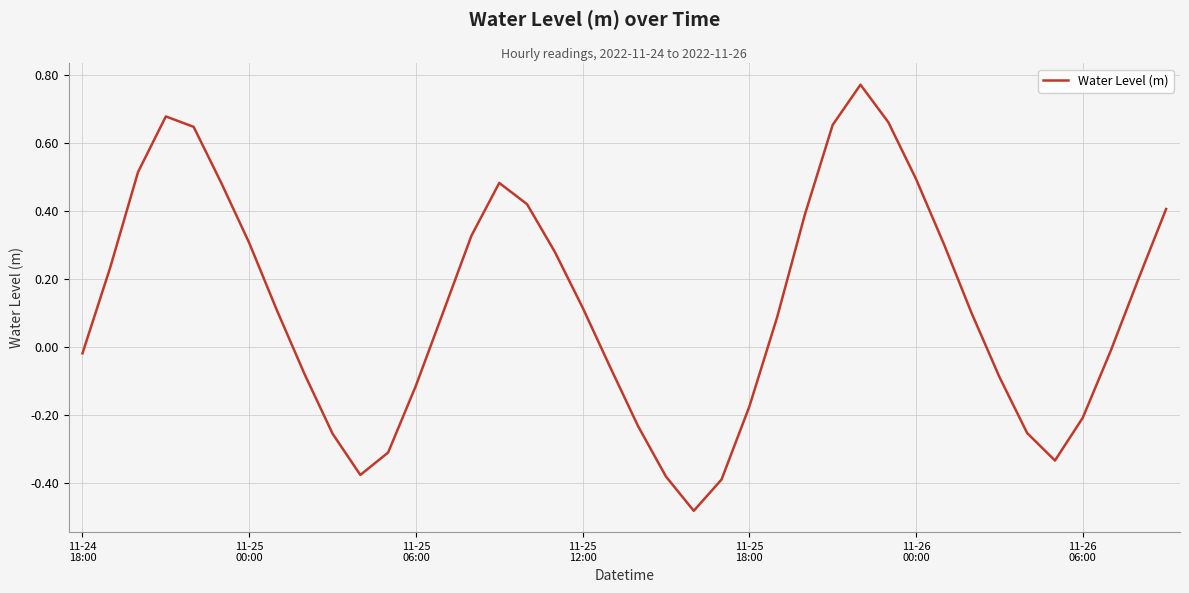

What is the difference between the second highest and minimum values?

1.2